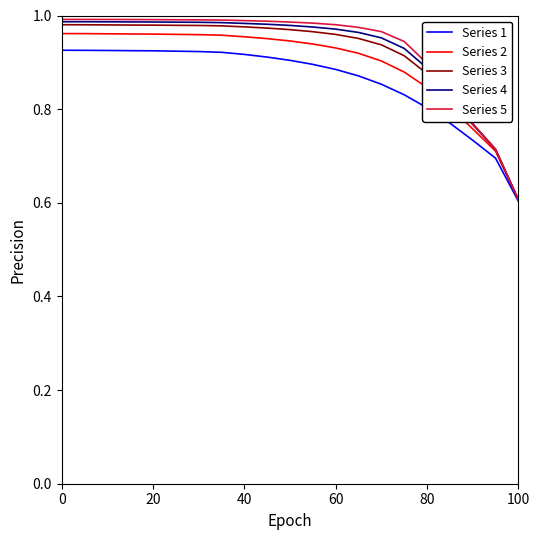

How many lines are shown in the chart?

5